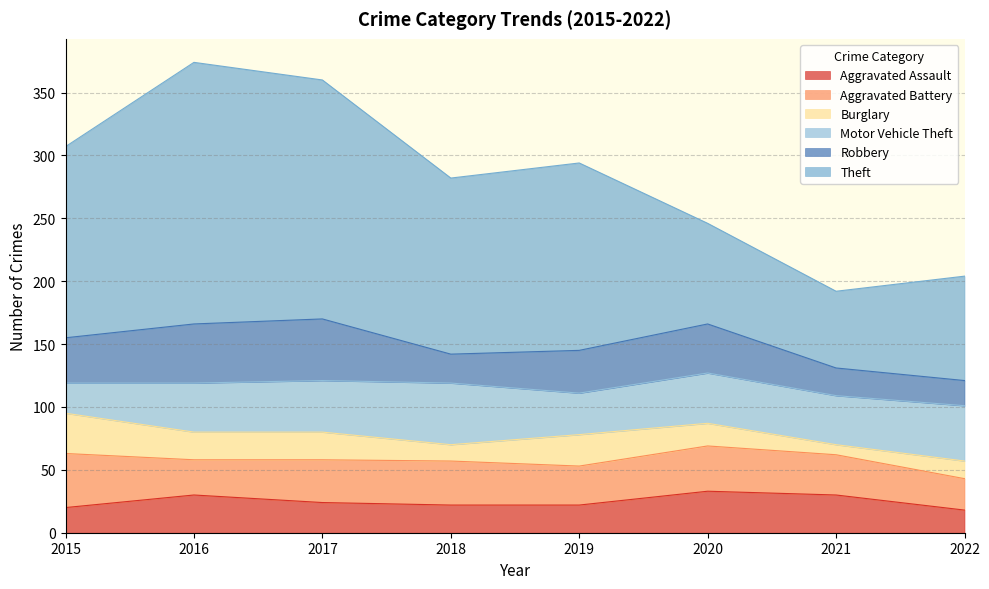

How many data points in Aggravated Battery are less than 34?

4